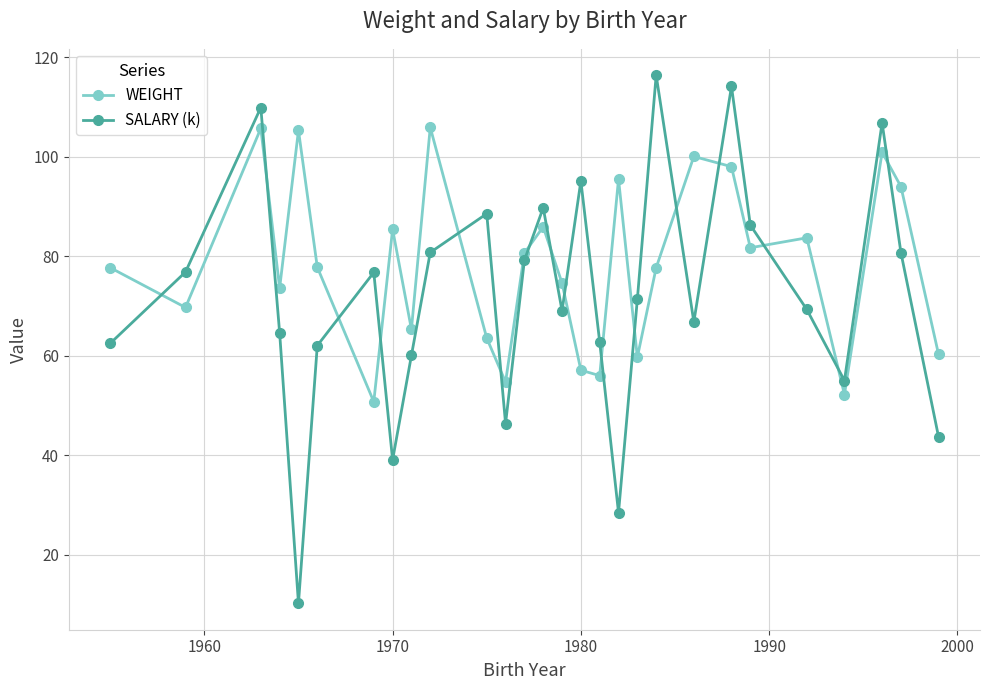

Rank the series by their average value, from lowest to highest.

SALARY (k), WEIGHT